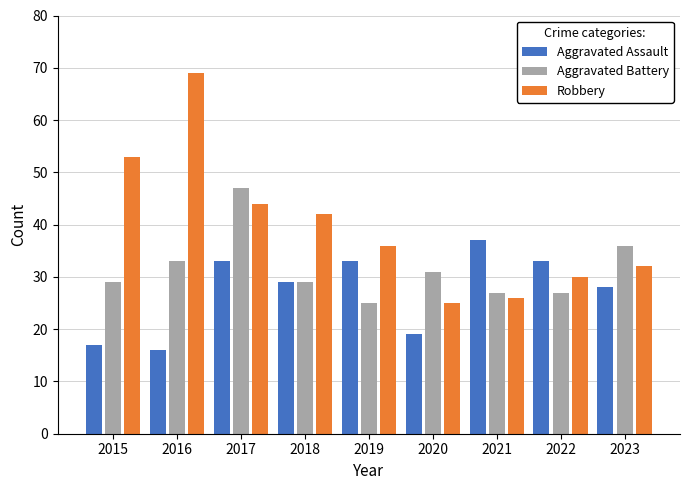

How many distinct data groups are displayed?

3